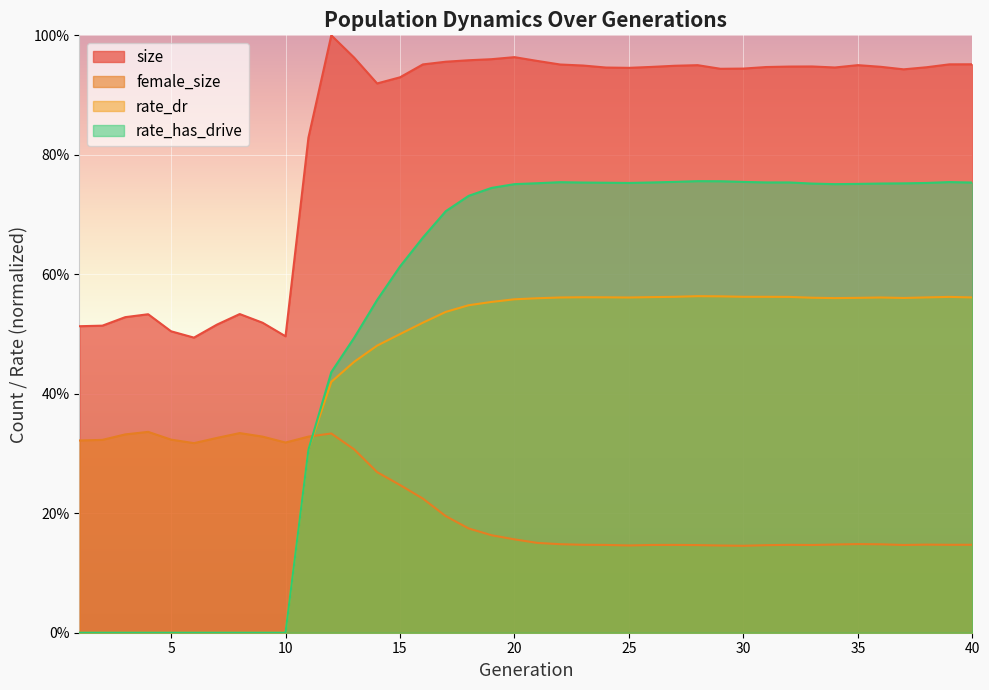

What is the average value of the rate_has_drive series?

0.5